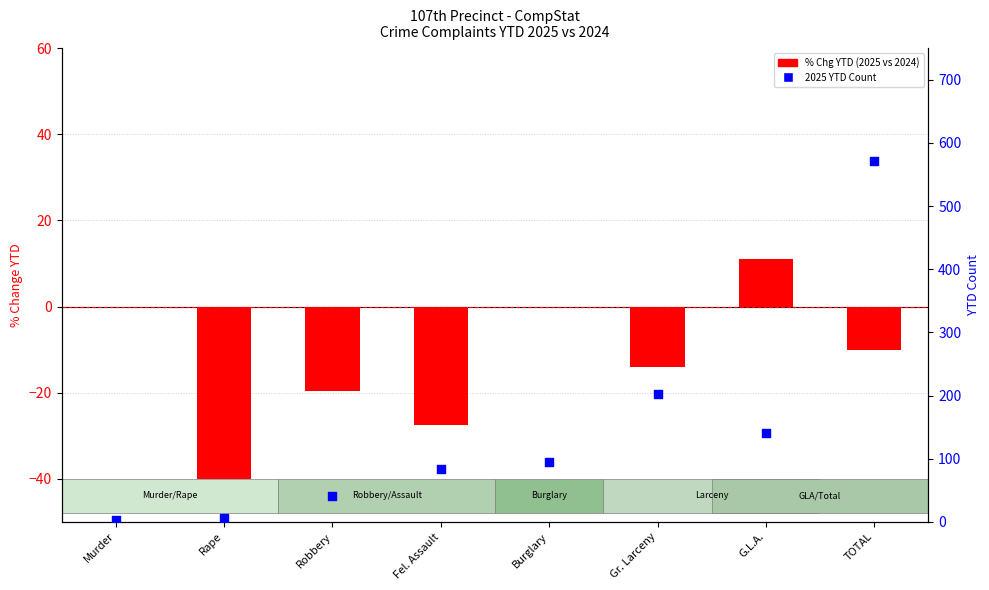

What are all the series names shown in the legend?

% Chg YTD (2025 vs 2024), 2025 YTD Count